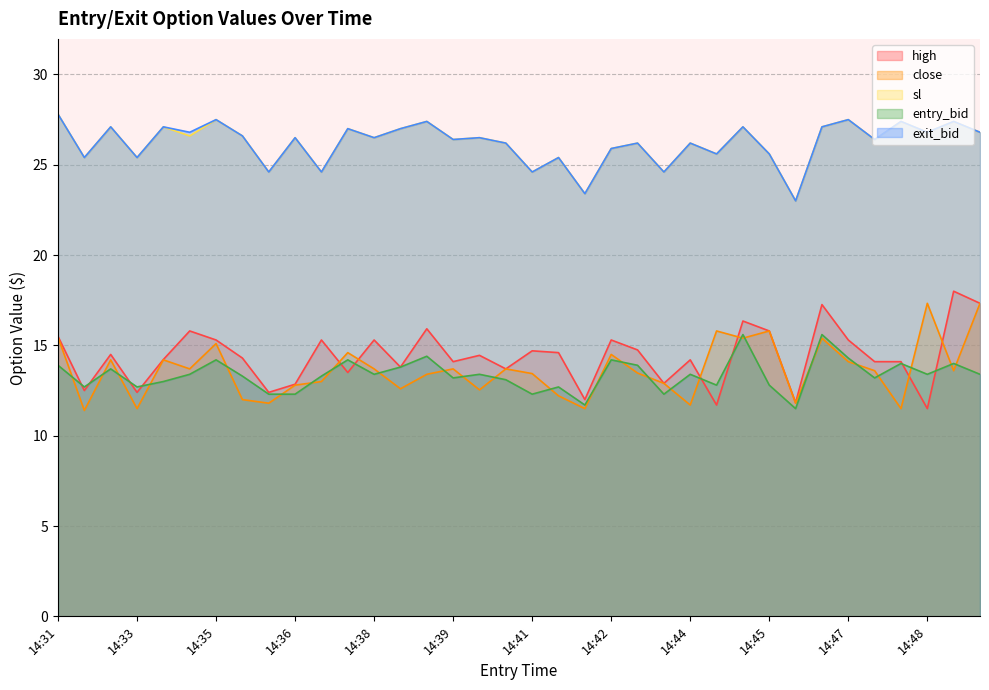

Which label corresponds to the smallest value in the chart?

14:32